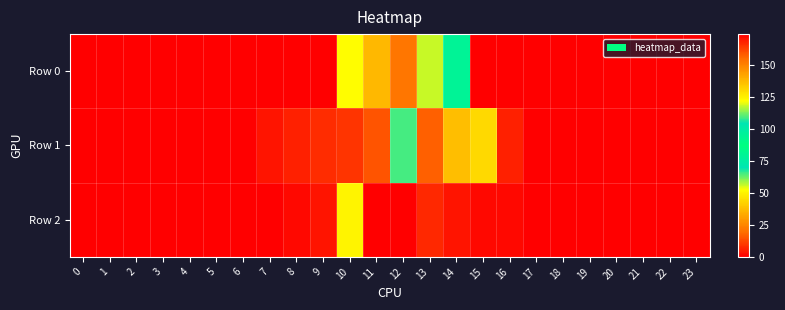

Rank the series by their average value, from lowest to highest.

Row 2, Row 1, Row 0